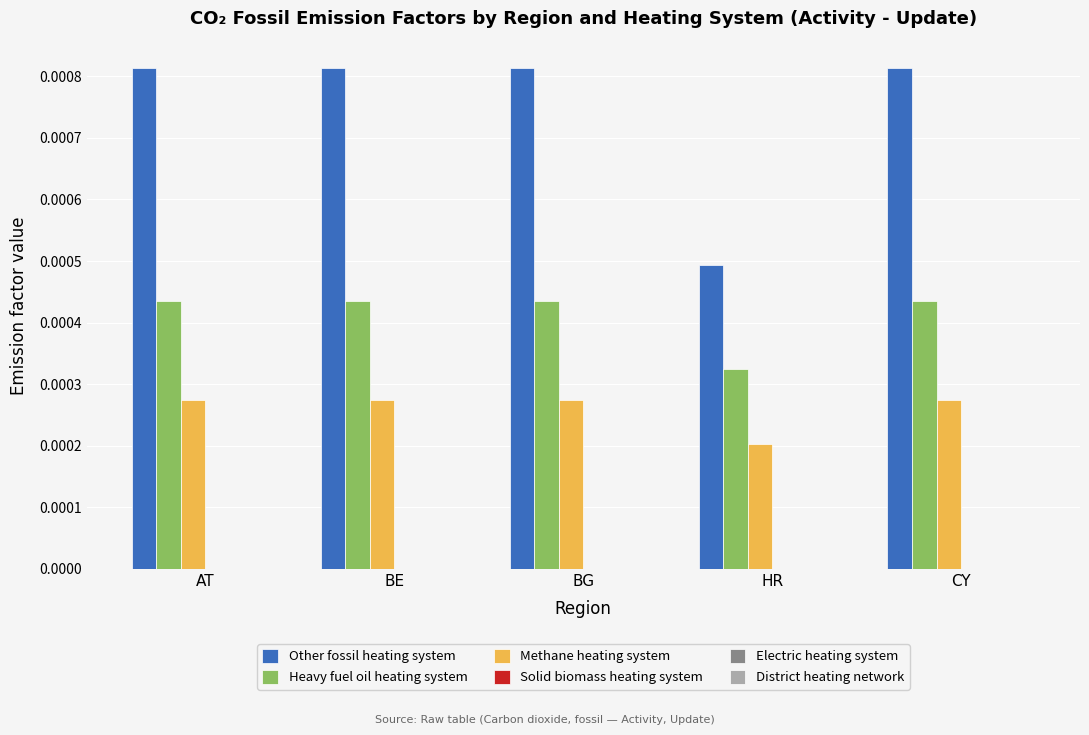

Which series has the widest spread of values?

Other fossil heating system